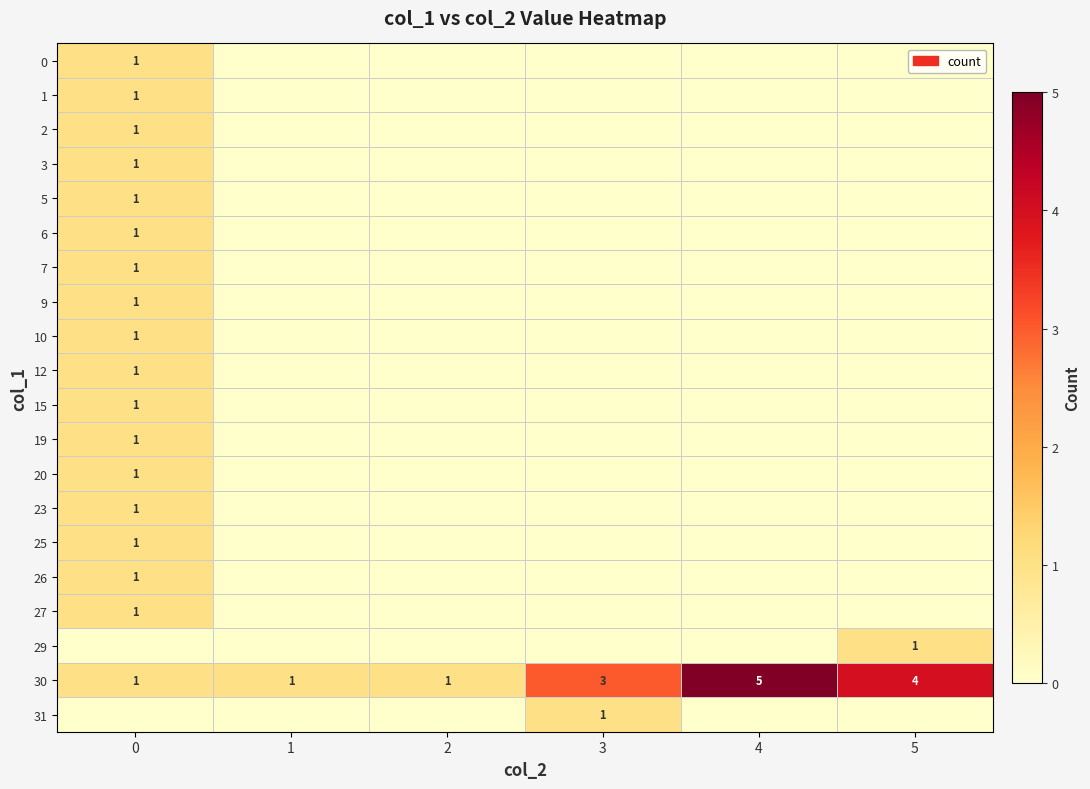

What is the sum of the 25 values at 0 and 1?

1